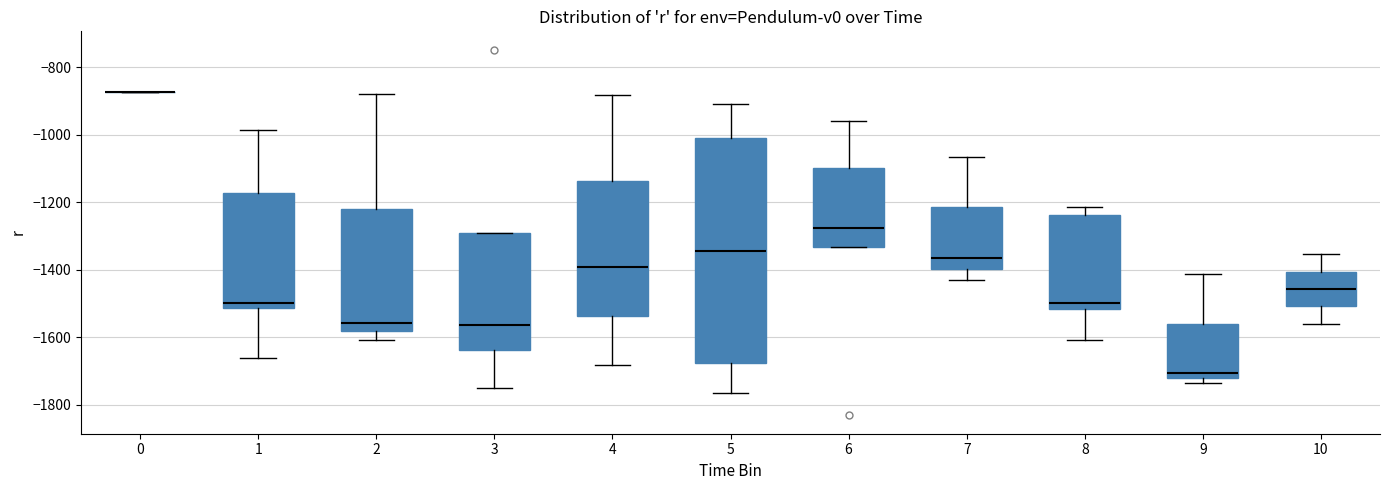

Comparing the boxes themselves (not the whiskers), which one is the tallest?

5